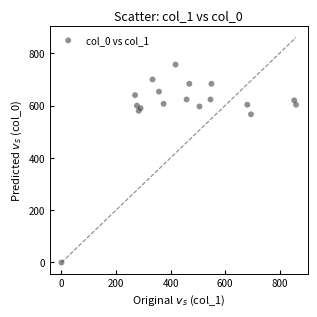

What Y value in the scatter plot is closest to 378?

566.7